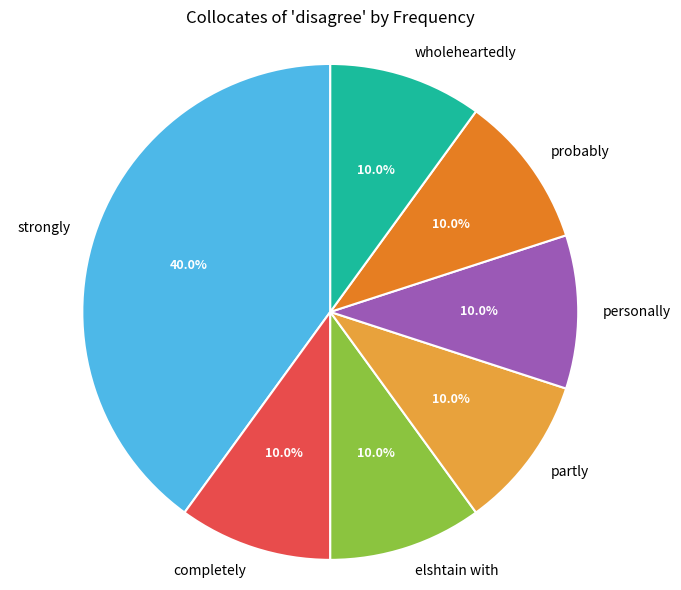

Approximately how many times larger is the value at completely compared to personally?

1.0